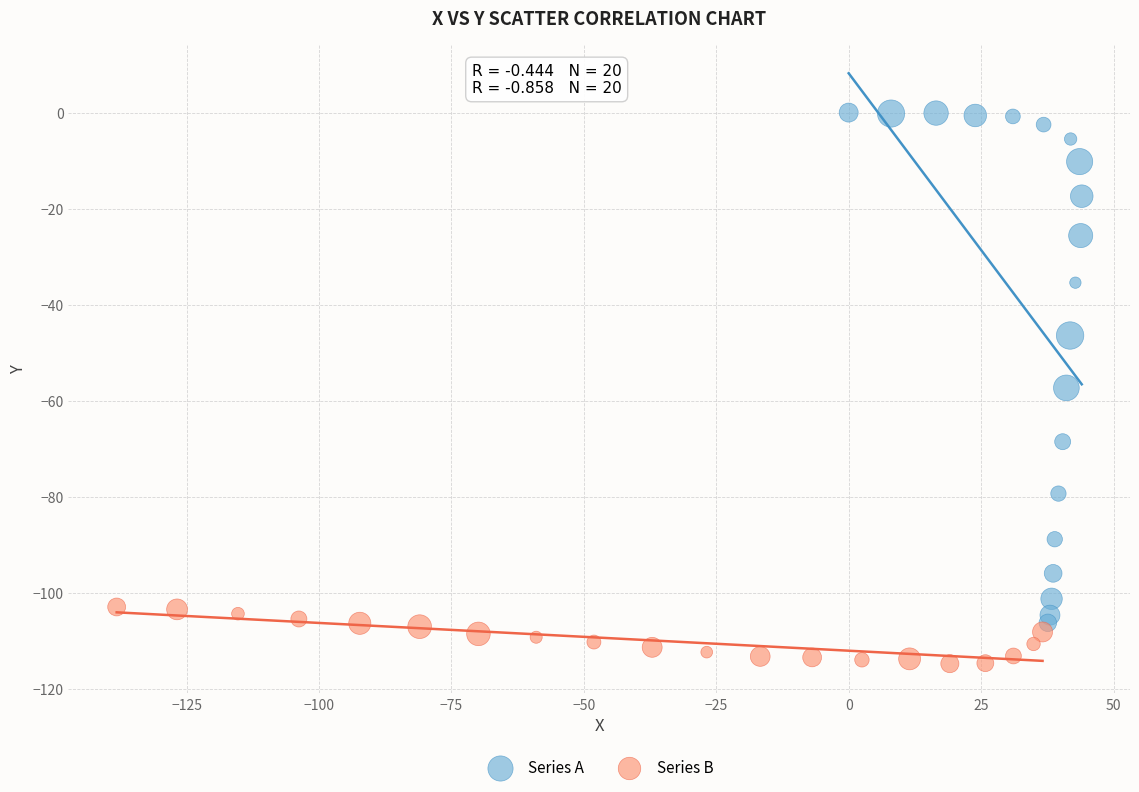

What are all the series names shown in the legend?

Series A, Series B